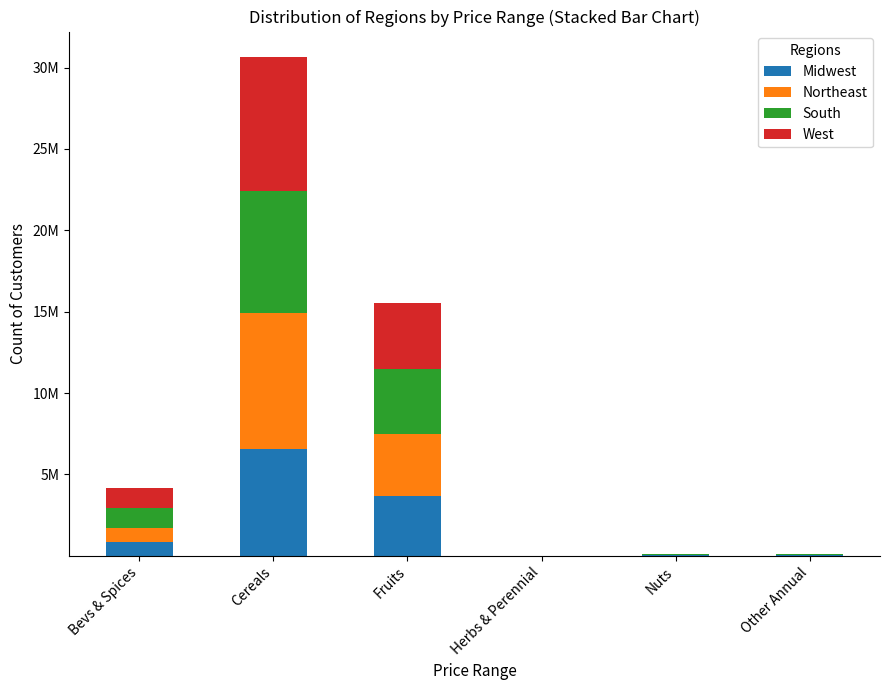

Are the bars horizontal?

No